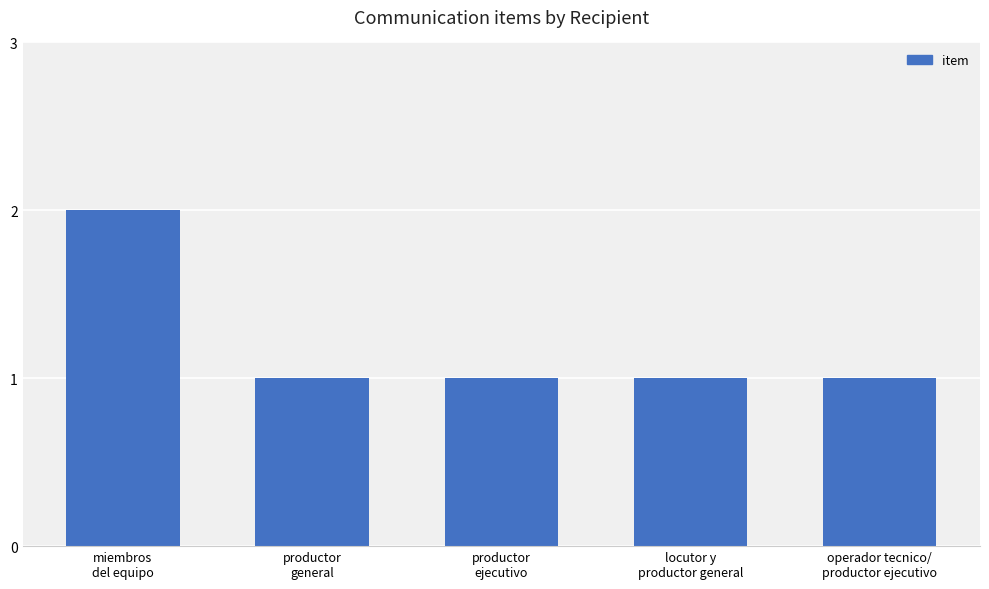

How many categories are shown in the chart?

5